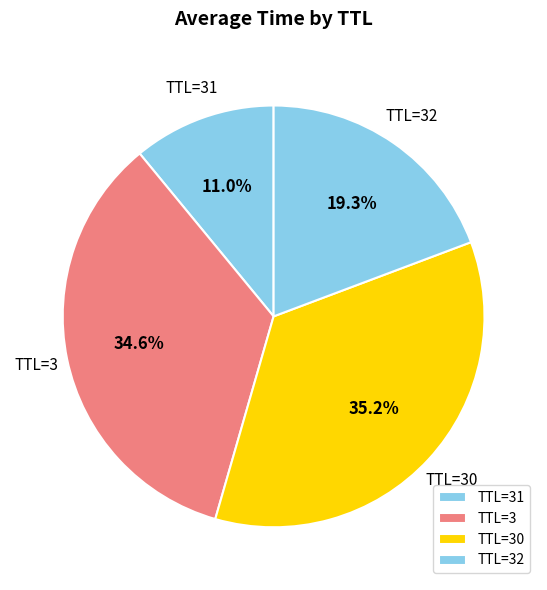

Approximately how many times larger is the value at TTL=32 compared to TTL=3?

0.6